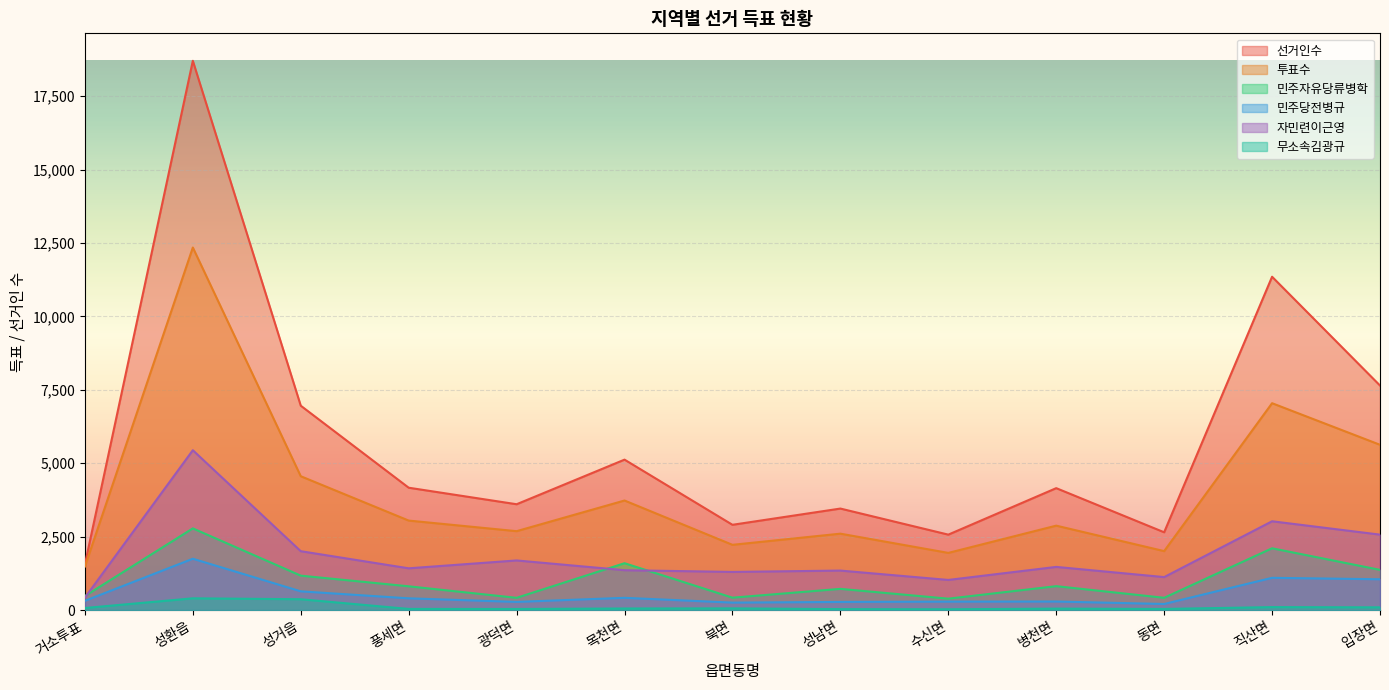

How many lines are shown in the chart?

6